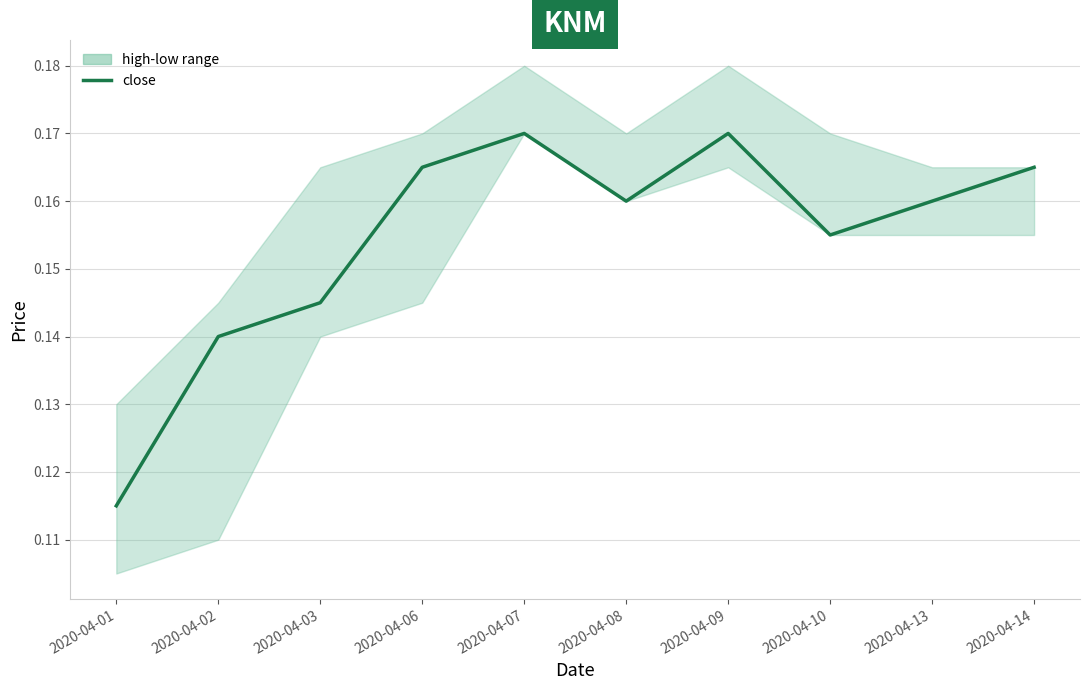

Reading left to right, list all the values displayed in this chart.

2020-04-01=0.1	2020-04-02=0.1	2020-04-03=0.1	2020-04-06=0.2	2020-04-07=0.2	2020-04-08=0.2	2020-04-09=0.2	2020-04-10=0.2	2020-04-13=0.2	2020-04-14=0.2